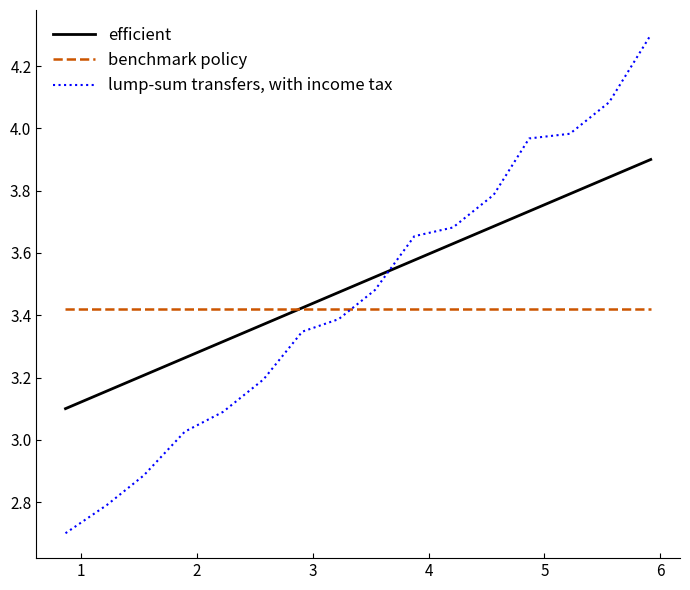

What is the difference between the maximum and second lowest values in the efficient series?

0.7